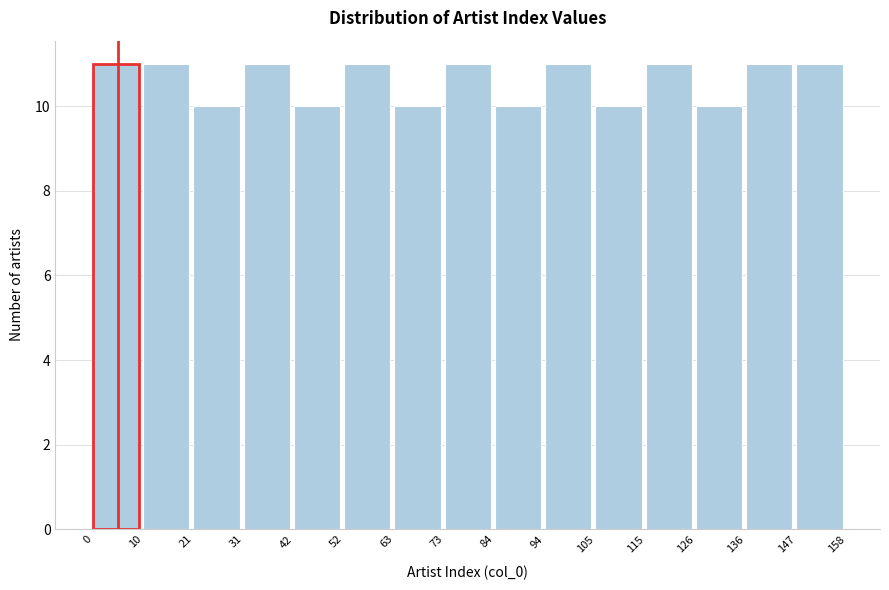

Reading left to right, transcribe this chart: for each bar, give the range it covers on the x-axis and its height. The values are not printed on the chart, so give them approximately, as read against the axis.

0 to 10: 11
10 to 21: 11
21 to 31: 10
31 to 42: 11
42 to 52: 10
52 to 63: 11
63 to 73: 10
73 to 84: 11
84 to 94: 10
94 to 105: 11
105 to 115: 10
115 to 126: 11
126 to 136: 10
136 to 147: 11
147 to 158: 11